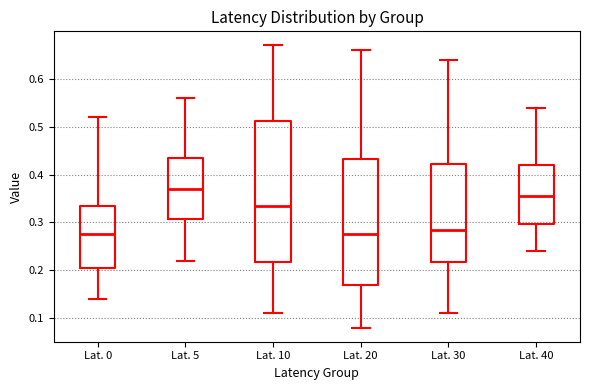

Reading left to right, read every box against the y-axis: the position of its median line, the range the box covers, and the ends of its whiskers. The values are not printed on the chart, so give them approximately, as read against the axis.

Lat. 0: median 0.28, box 0.21 to 0.34, whiskers 0.14 to 0.52
Lat. 5: median 0.37, box 0.31 to 0.44, whiskers 0.22 to 0.56
Lat. 10: median 0.34, box 0.22 to 0.51, whiskers 0.11 to 0.67
Lat. 20: median 0.28, box 0.17 to 0.43, whiskers 0.08 to 0.66
Lat. 30: median 0.29, box 0.22 to 0.42, whiskers 0.11 to 0.64
Lat. 40: median 0.36, box 0.30 to 0.42, whiskers 0.24 to 0.54